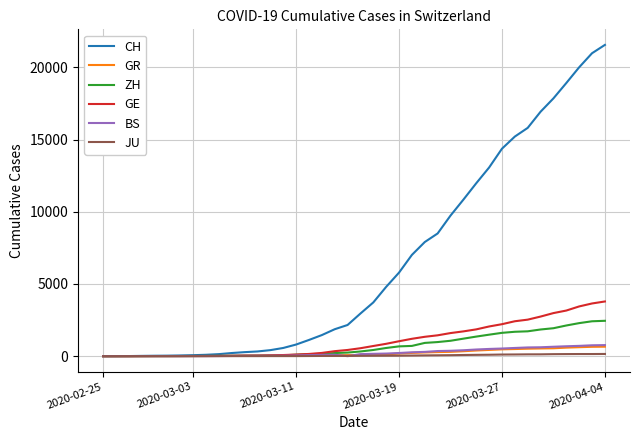

What are all the series names shown in the legend?

CH, GR, ZH, GE, BS, JU